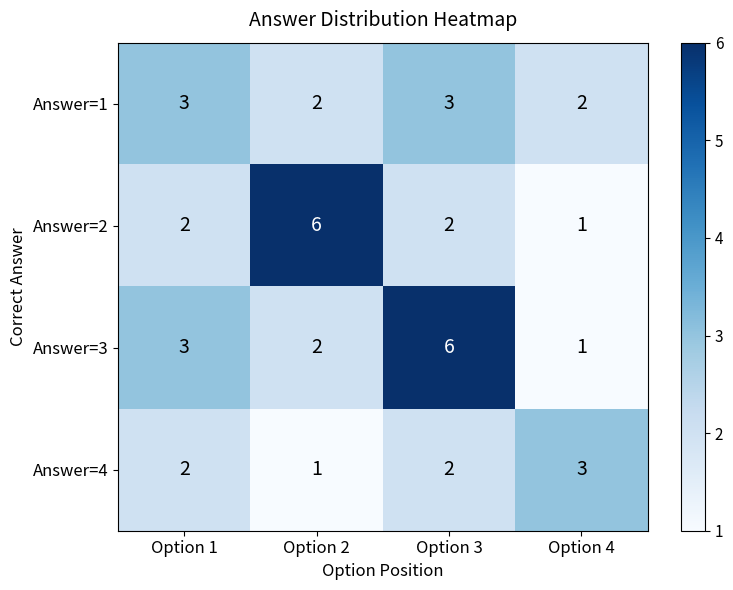

At which label does Answer=3 reach its minimum?

Option 4